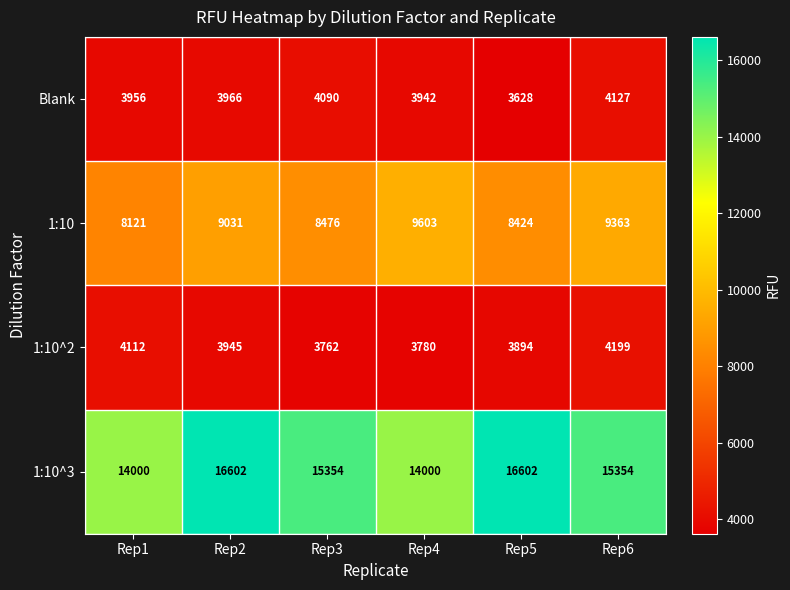

Is it true that 1:10^2 equals 3780 at Rep4?

True